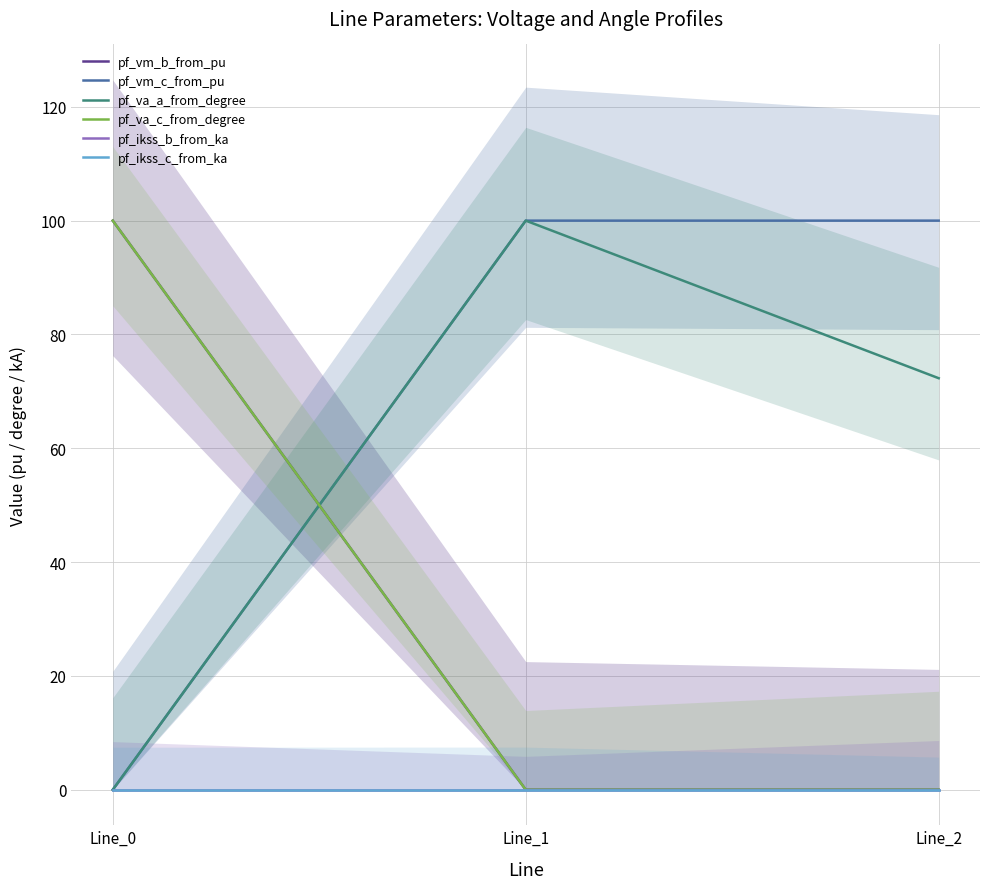

Which label corresponds to the smallest value in the chart?

Line_1